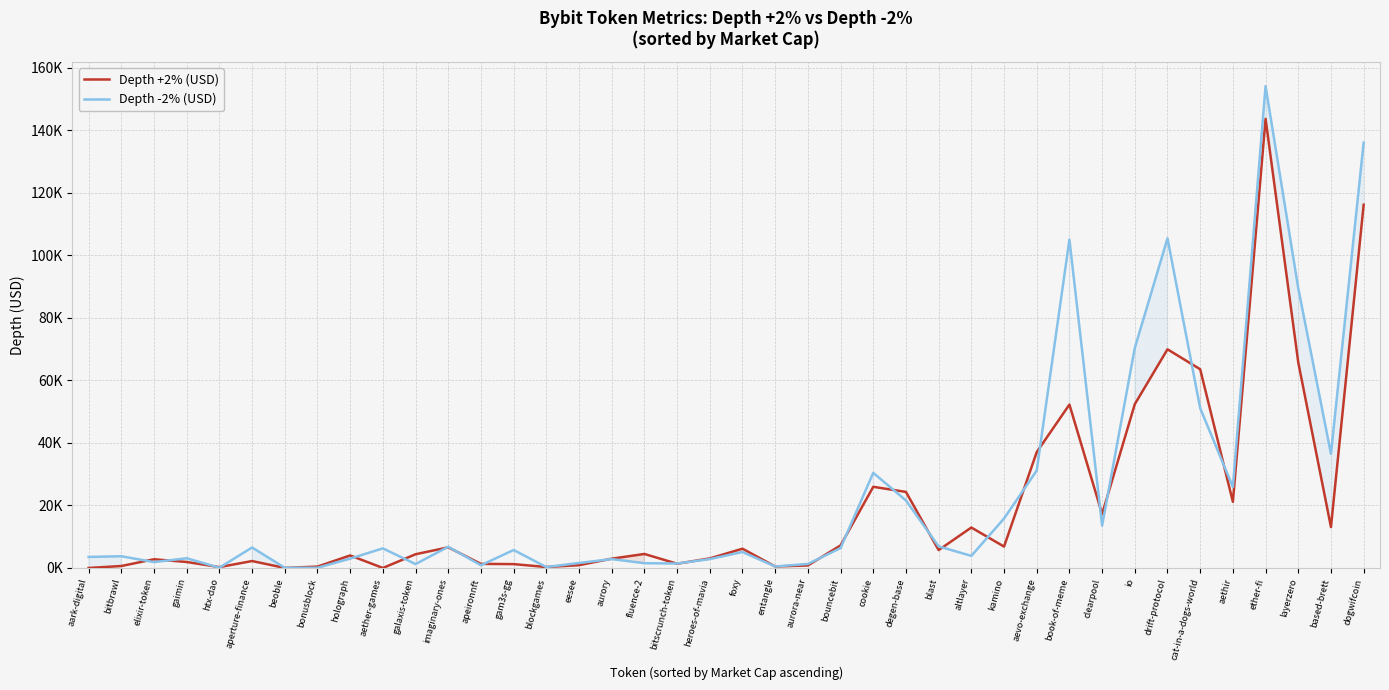

Reading left to right, extract all data points from this chart.

Depth +2% (USD): aark-digital=5.5	bitbrawl=632.4	elixir-token=2792.6	gaimin=1916.5	htx-dao=283.2	aperture-finance=2220.4	beoble=20.0	bonusblock=445.9	holograph=4010.4	aether-games=6.0	galaxis-token=4391.0	imaginary-ones=6606.9	apeironnft=1317.8	gam3s-gg=1236.2	blockgames=312.1	eesee=894.4	aurory=2976.3	fluence-2=4482.3	bitscrunch-token=1363.3	heroes-of-mavia=3060.6	foxy=6170.4	entangle=481.4	aurora-near=809.1	bouncebit=7224.6	cookie=25963.1	degen-base=24323.8	blast=5720.0	altlayer=12941.8	kamino=6846.9	aevo-exchange=37053.6	book-of-meme=52252.7	clearpool=17247.1	io=52388.5	drift-protocol=69927.6	cat-in-a-dogs-world=63545.2	aethir=21155.4	ether-fi=143628.3	layerzero=65719.7	based-brett=13080.5	dogwifcoin=116153.0
Depth -2% (USD): aark-digital=3534.1	bitbrawl=3753.9	elixir-token=1886.7	gaimin=3102.4	htx-dao=101.0	aperture-finance=6554.2	beoble=70.0	bonusblock=71.1	holograph=2998.4	aether-games=6271.1	galaxis-token=1243.1	imaginary-ones=6791.3	apeironnft=876.3	gam3s-gg=5754.9	blockgames=293.5	eesee=1597.1	aurory=2847.3	fluence-2=1531.2	bitscrunch-token=1432.1	heroes-of-mavia=2844.4	foxy=5103.5	entangle=482.5	aurora-near=1295.5	bouncebit=6366.8	cookie=30424.9	degen-base=21589.2	blast=6908.0	altlayer=3871.0	kamino=15814.1	aevo-exchange=31154.7	book-of-meme=105016.2	clearpool=13543.1	io=70352.2	drift-protocol=105393.1	cat-in-a-dogs-world=51085.4	aethir=25908.7	ether-fi=154065.3	layerzero=89449.6	based-brett=36501.8	dogwifcoin=136001.5